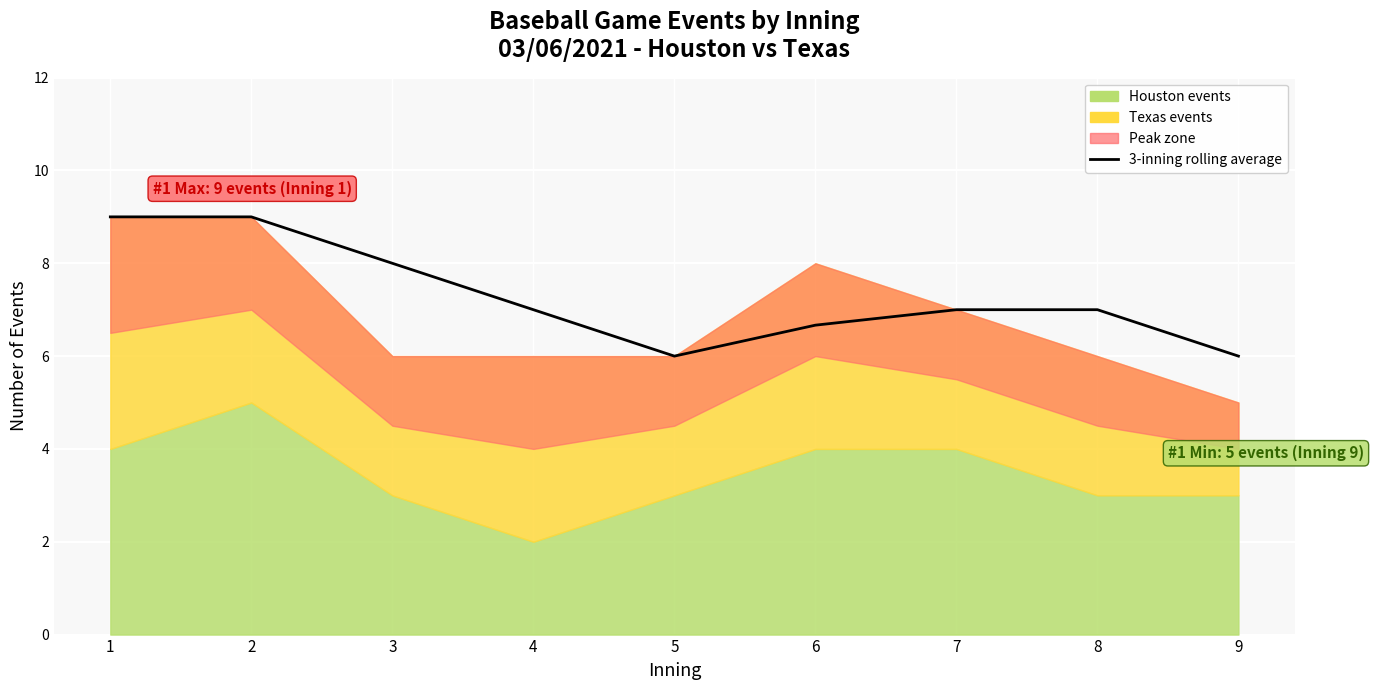

List the labels in order of value, smallest first.

5, 9, 6, 4, 7, 8, 3, 1, 2